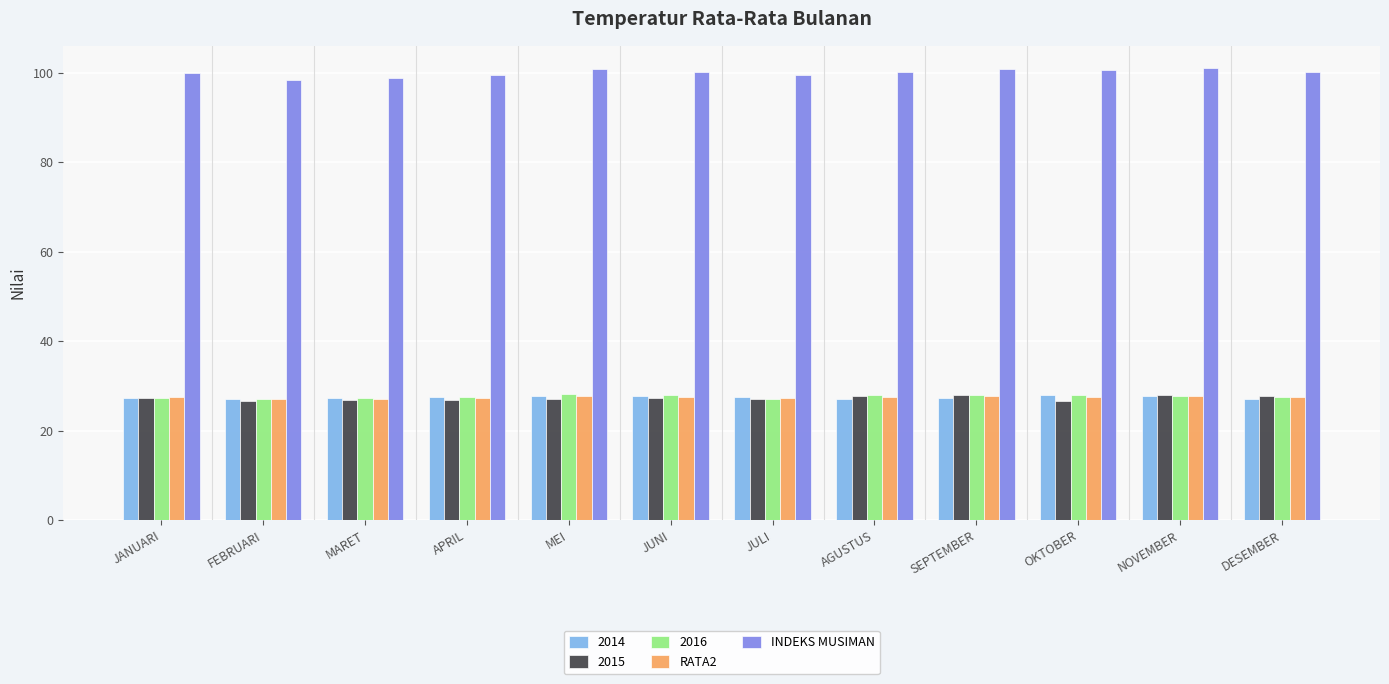

Count the number of categories in the chart.

12